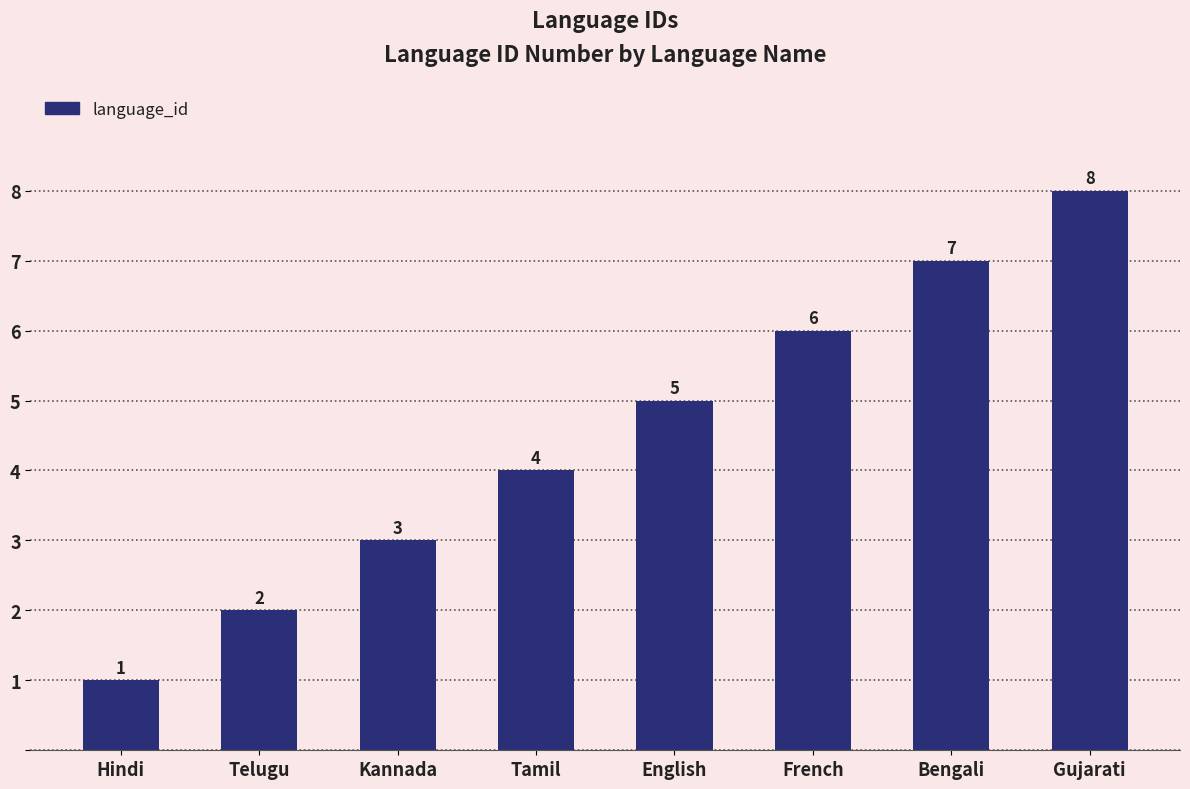

At which category does the chart reach its peak across all series?

Gujarati